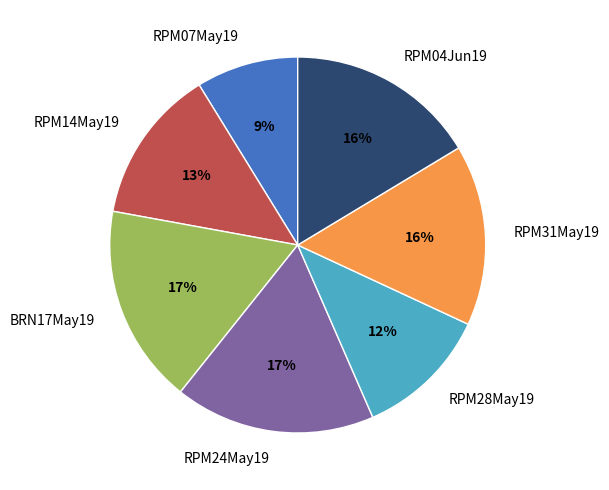

To the nearest percent, what portion does RPM07May19 represent?

9%